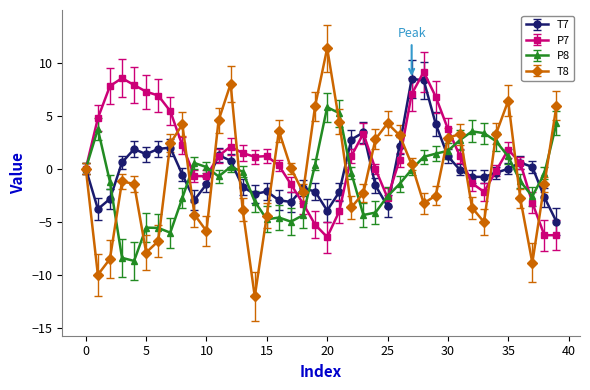

True or false: P7 has more than 1 points higher than both neighbors.

True